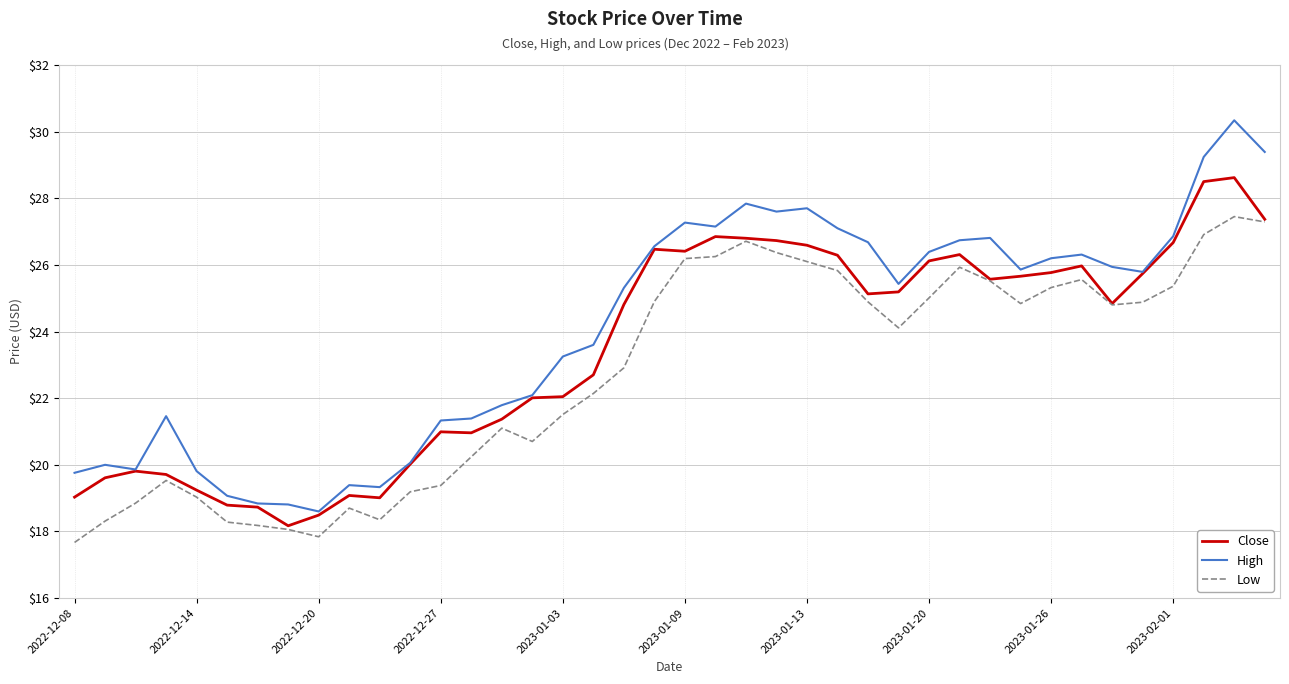

True or false: Low and High intersect in this chart.

False